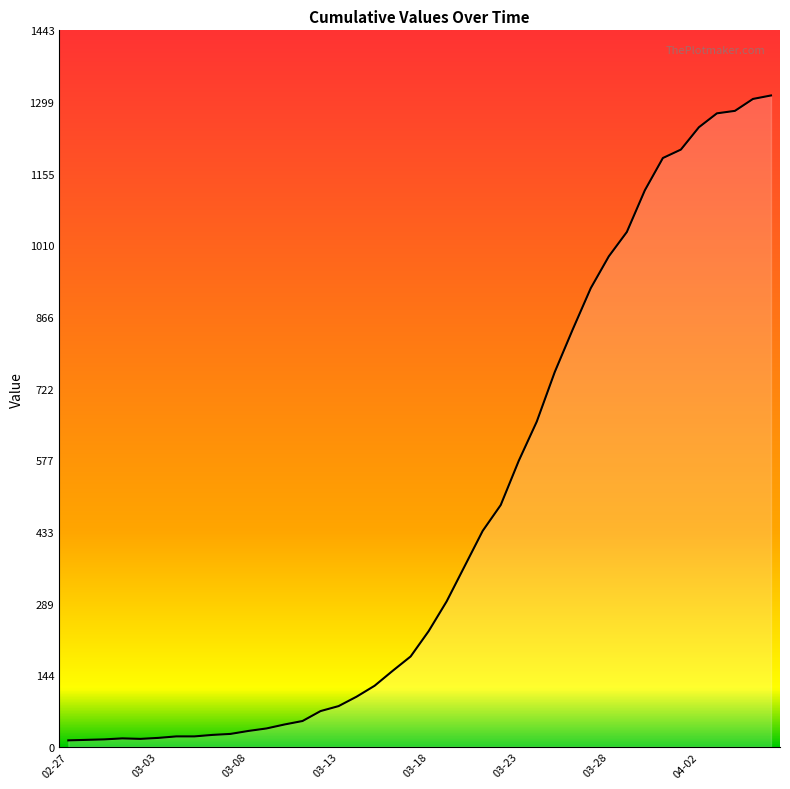

What is the maximum value shown in the chart?

1312